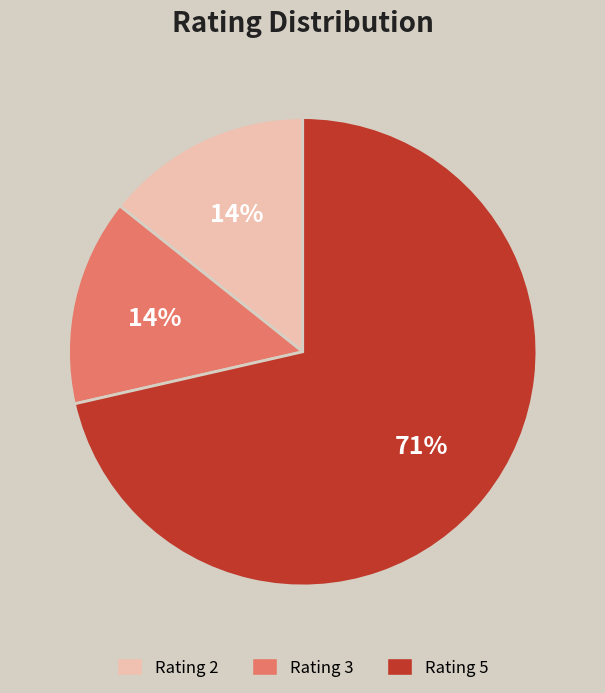

What percentage is the Rating 2 slice, to the nearest percent?

14%